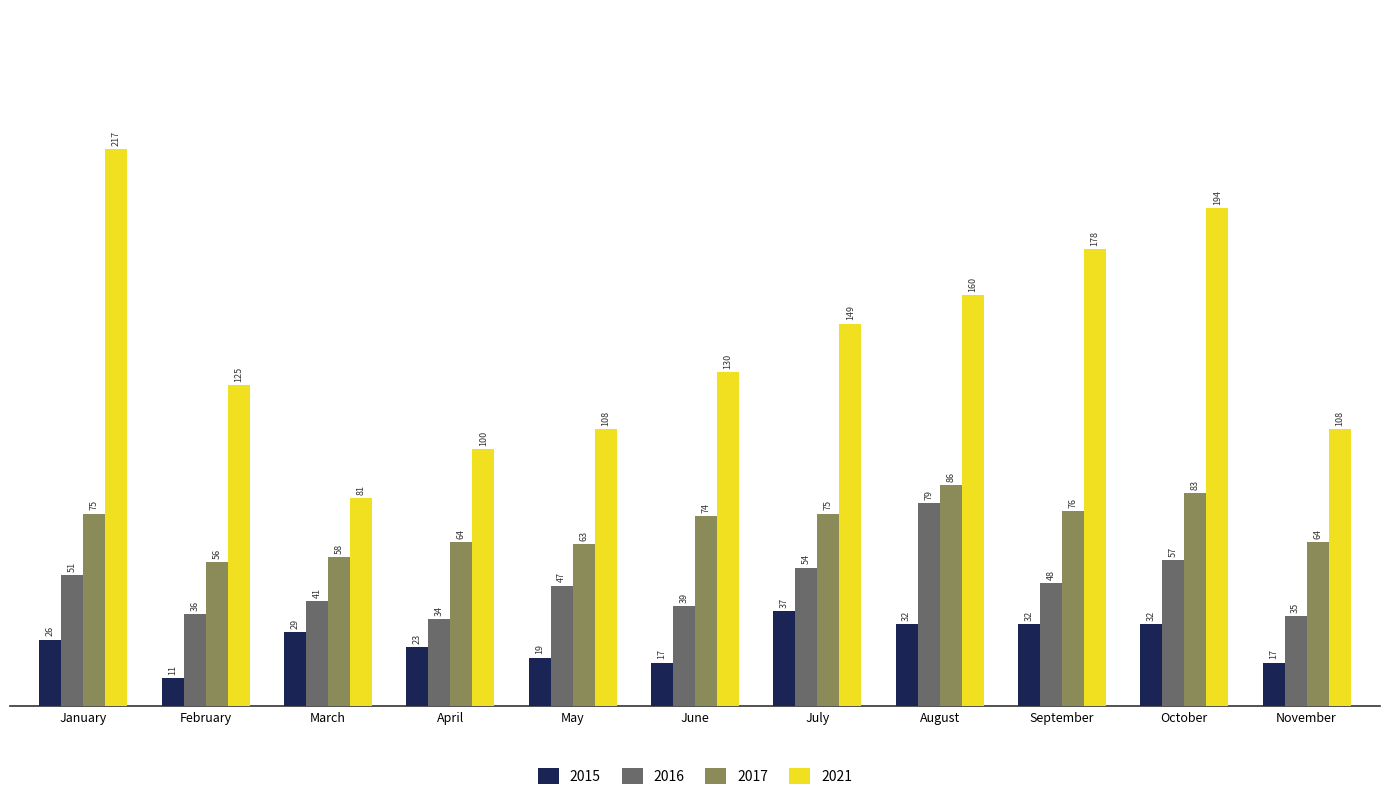

The 2016 series shows 92 at October. True or false?

False